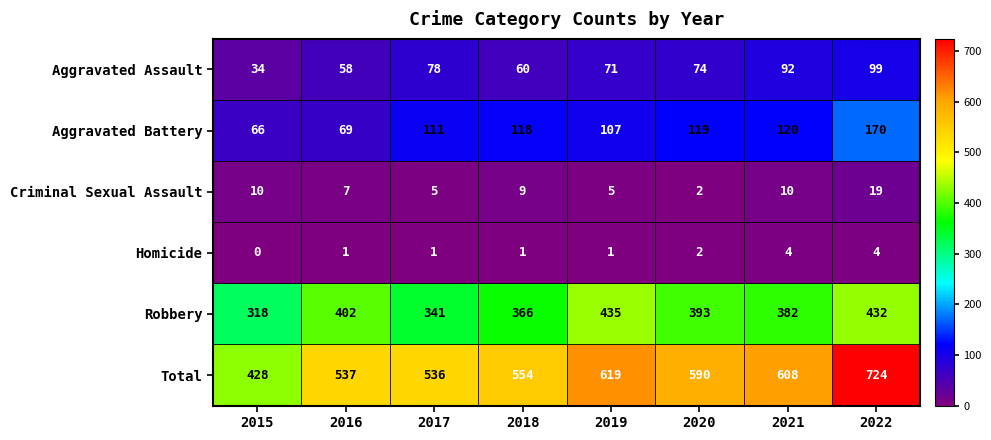

Which series has the widest spread of values?

Total